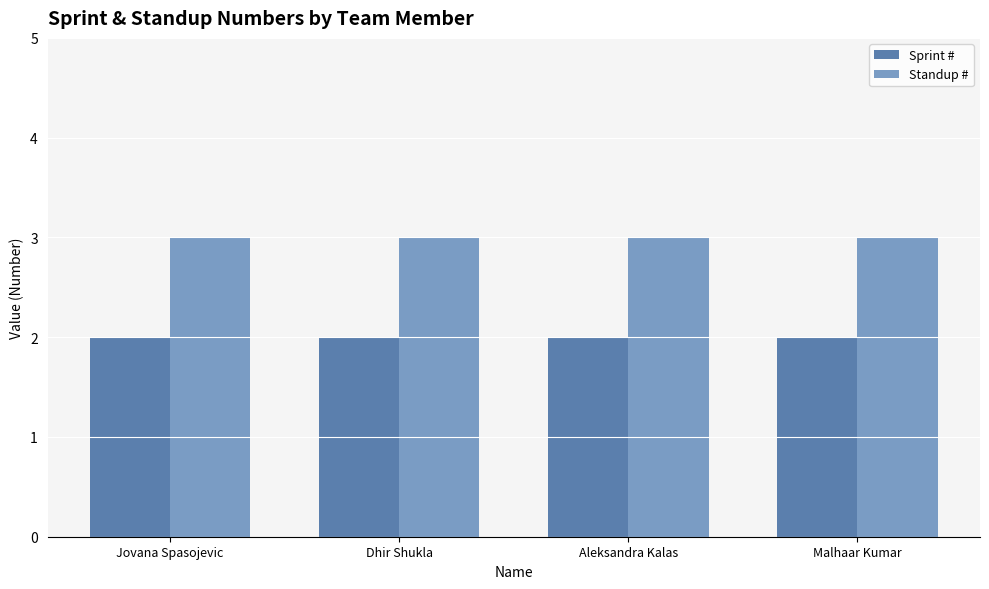

What is the minimum value for Standup #?

3